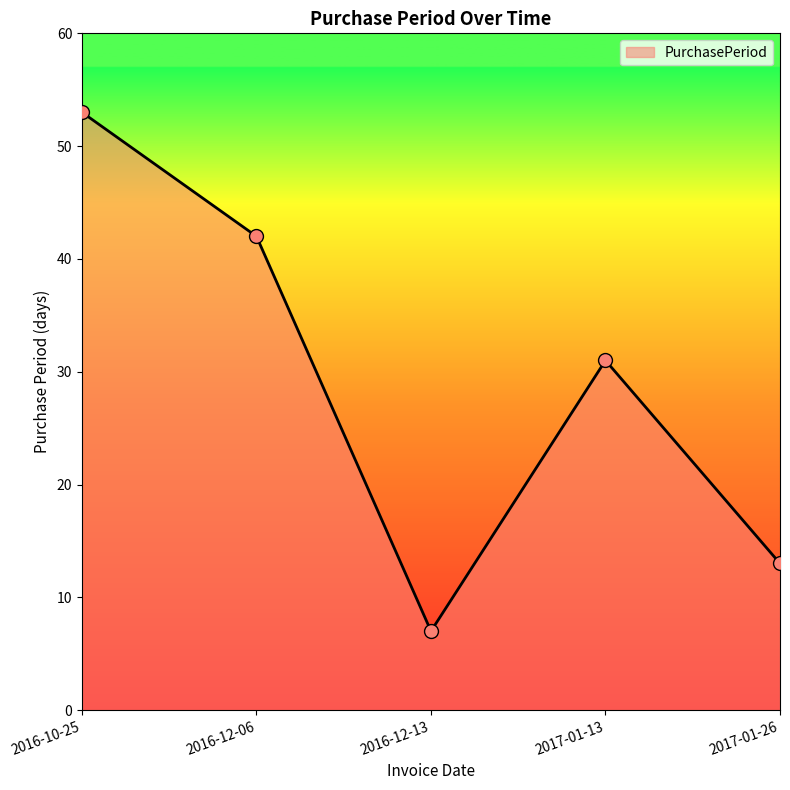

What is the change in value from 2016-10-25 to 2017-01-13?

-22